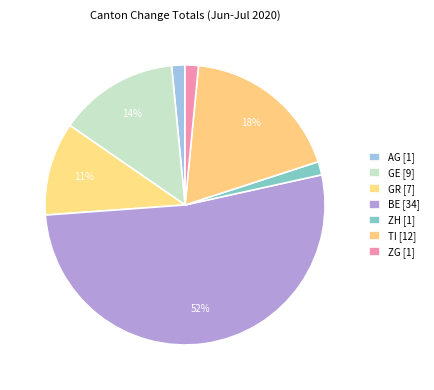

Count the number of slices in the pie.

7